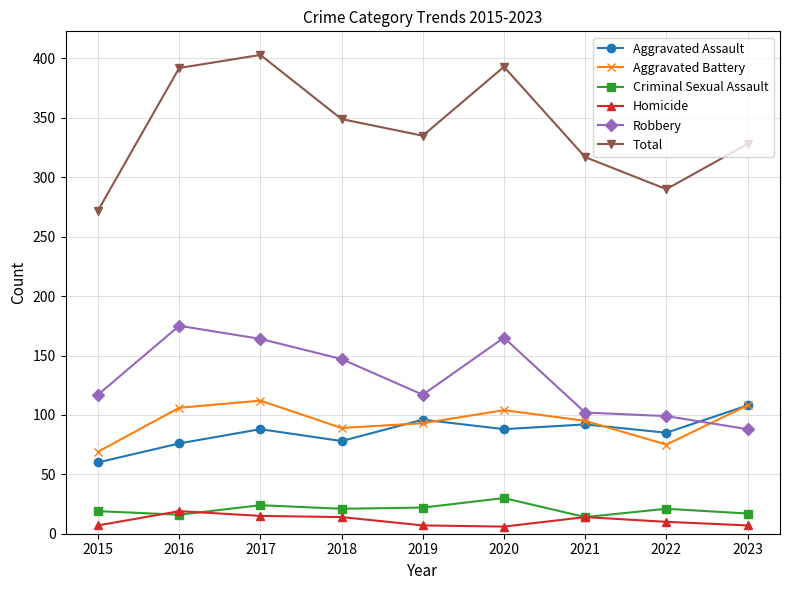

What is the lowest value of the Aggravated Battery series?

69